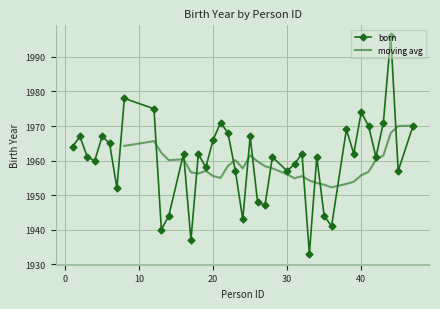

List the labels in order of value, smallest first.

33, 17, 13, 36, 24, 14, 35, 27, 26, 7, 23, 30, 45, 19, 31, 4, 3, 28, 34, 42, 16, 18, 32, 39, 1, 6, 20, 2, 5, 25, 22, 38, 41, 47, 21, 43, 40, 12, 8, 44